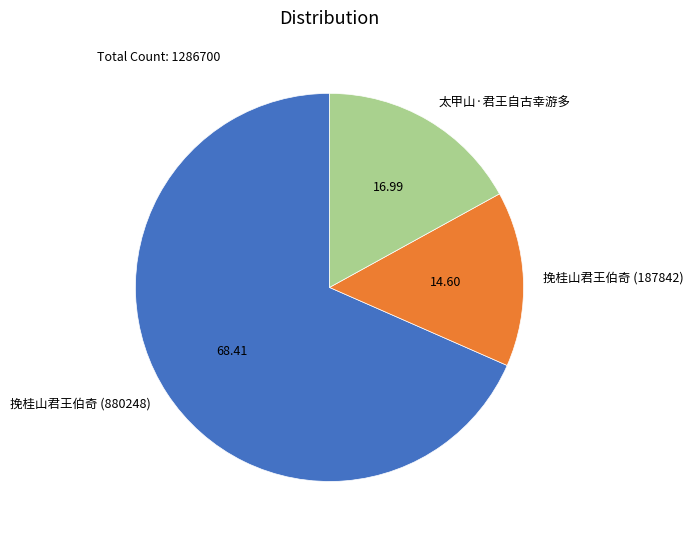

How many segments does this pie chart have?

3